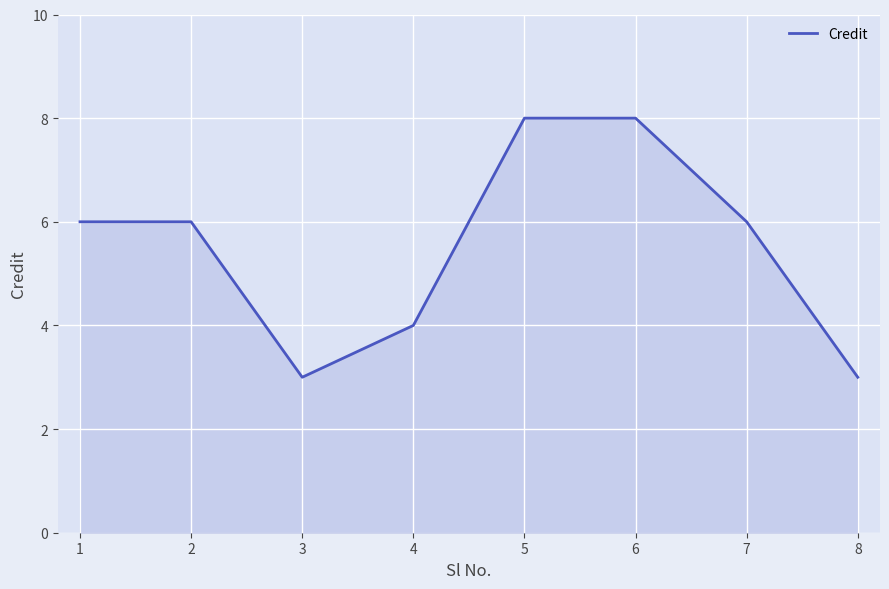

Which has a higher value, 7 or 5?

5